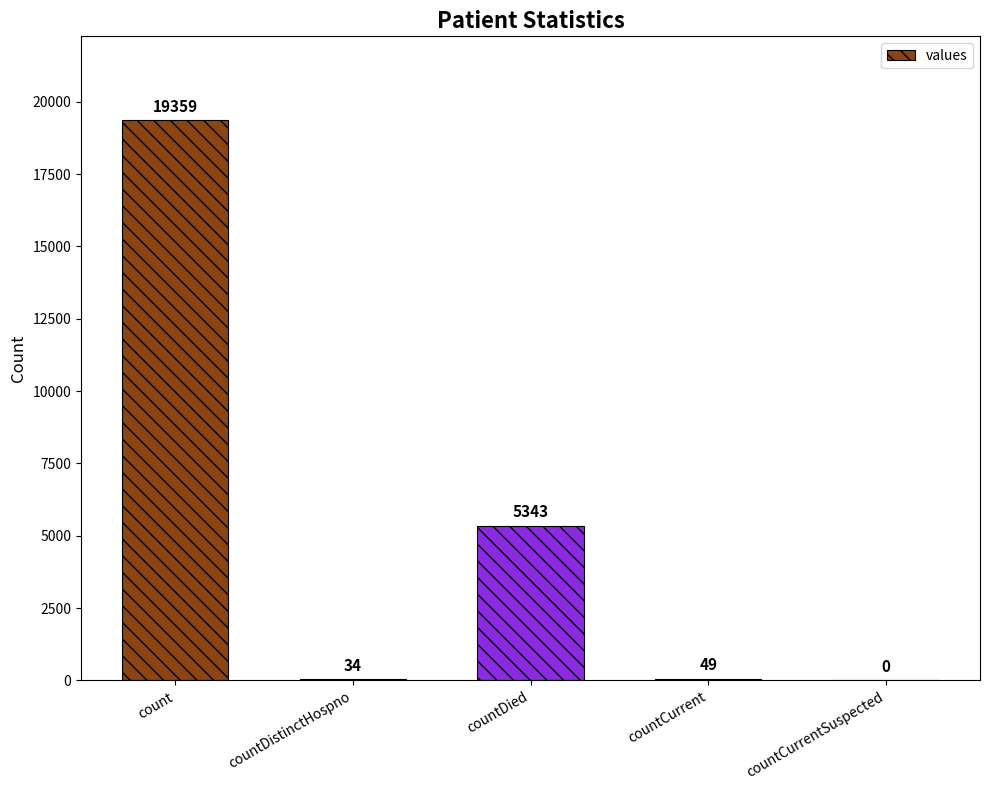

Where is the data nearest to the value 9679?

countDied